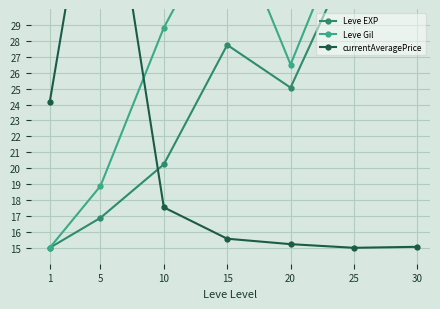

Reading left to right, what are all the values shown in this chart?

Leve EXP: 15.0	16.9	20.2	27.7	25.1	33.7	43.0
Leve Gil: 15.0	18.9	28.8	36.2	26.5	36.3	43.0
currentAveragePrice: 24.2	43.0	17.5	15.6	15.2	15.0	15.1